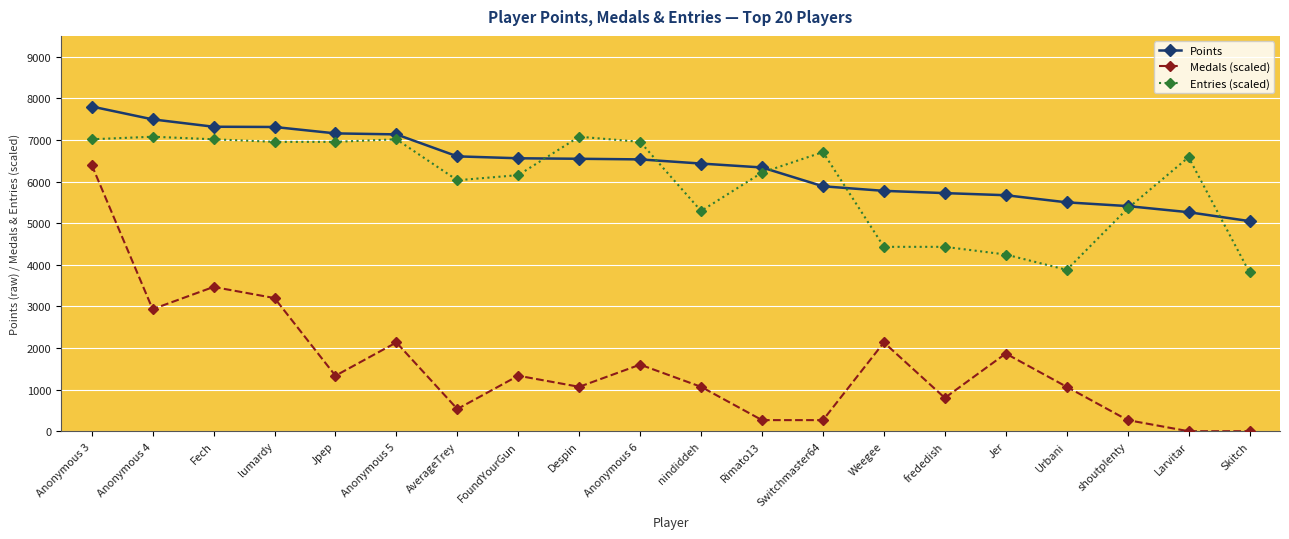

How many lines are shown in the chart?

3